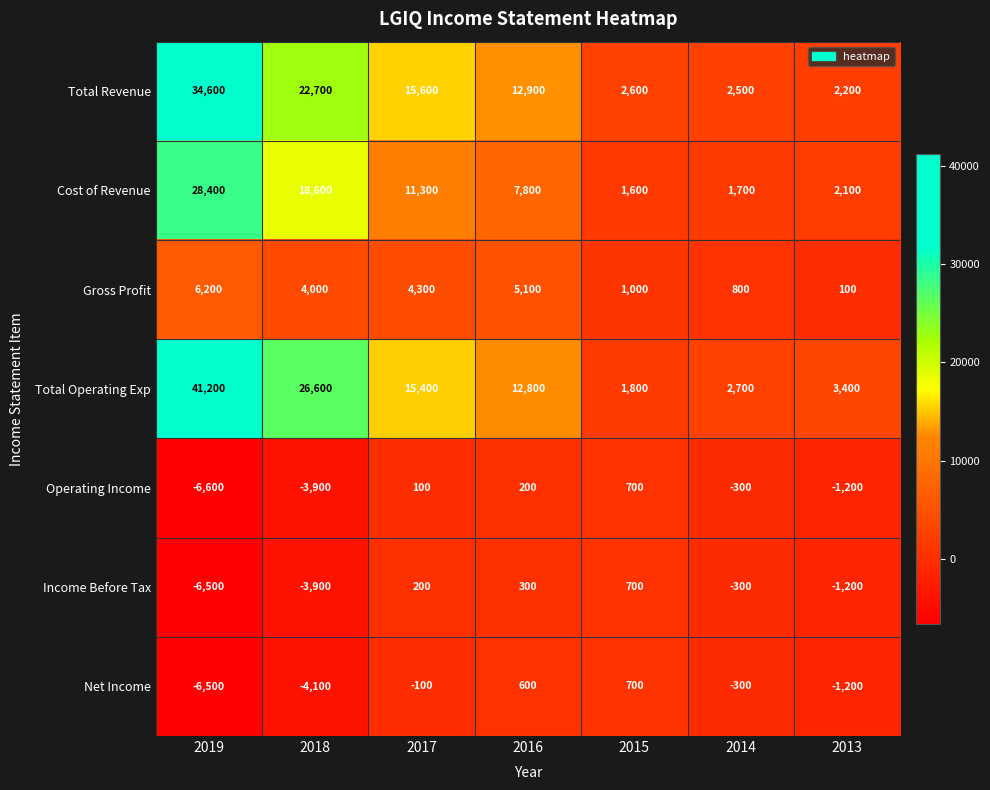

What is the minimum value shown in the chart?

-6600